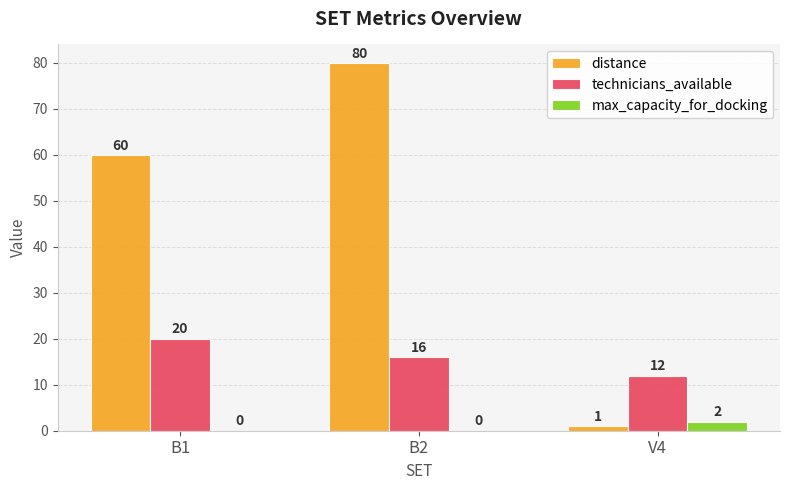

Reading right to left, what are all the values shown in this chart?

distance: V4=1	B2=80	B1=60
technicians_available: V4=12	B2=16	B1=20
max_capacity_for_docking: V4=2	B2=0	B1=0